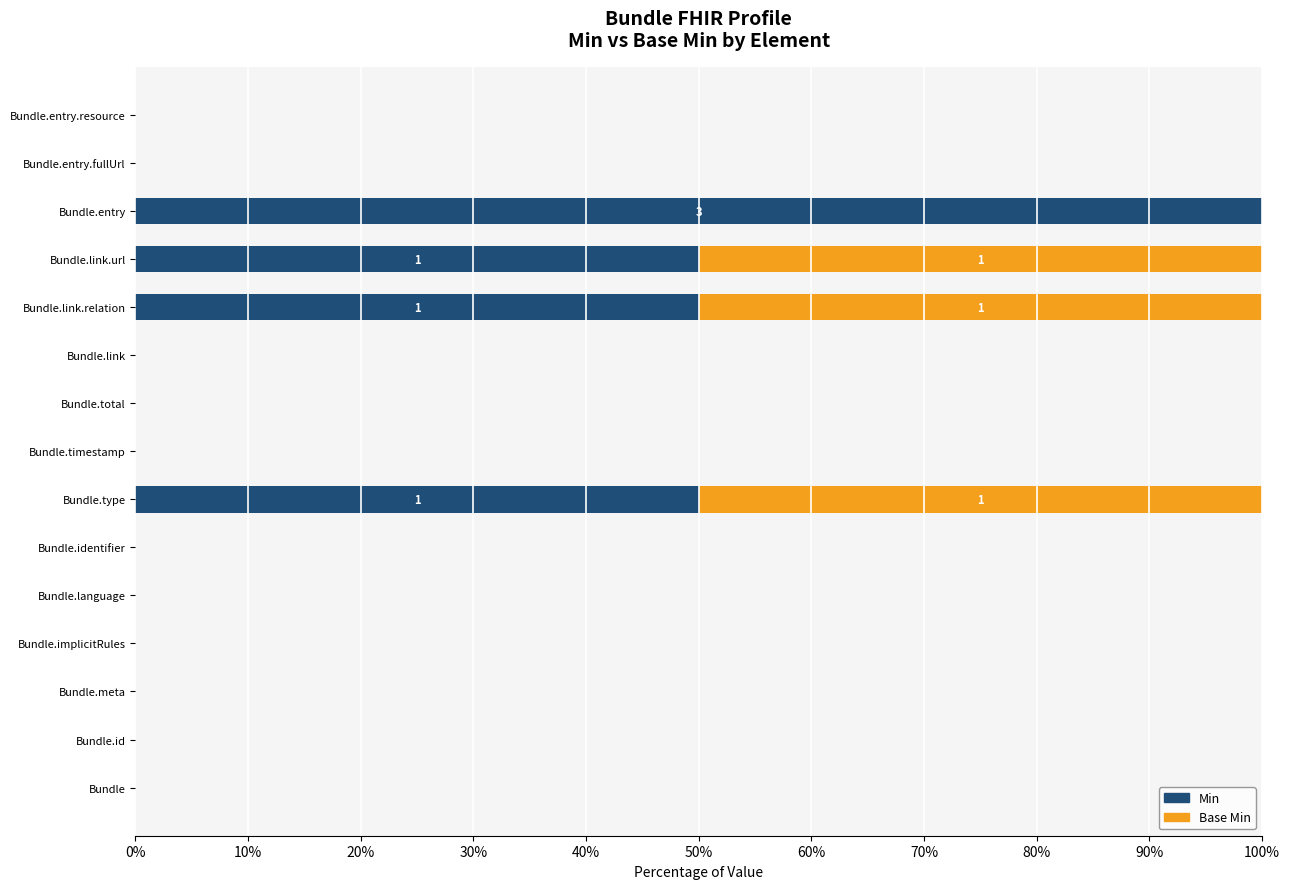

Is it true that Min equals 50 at Bundle.type?

True